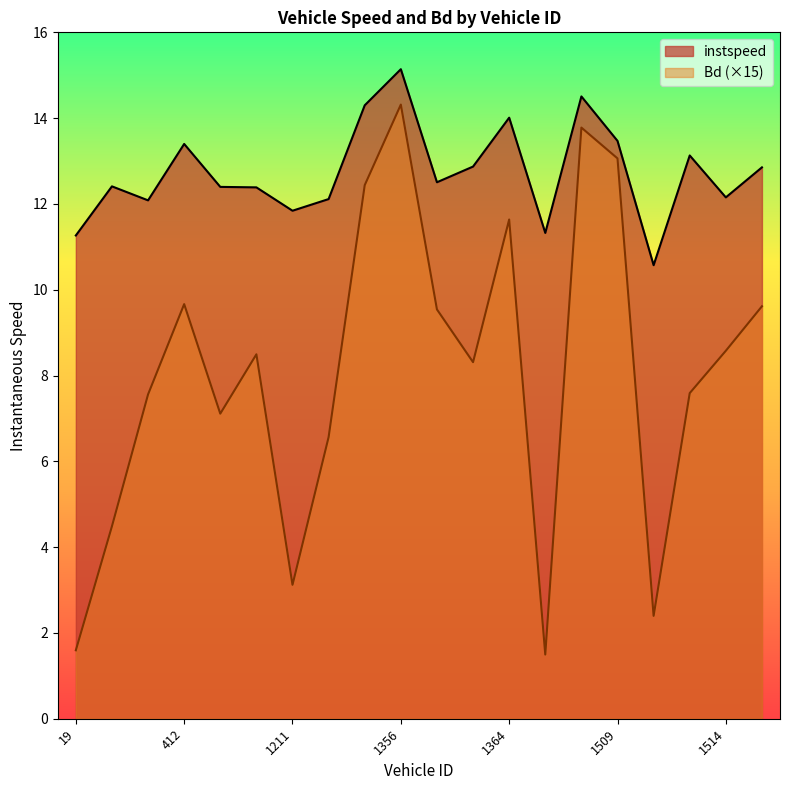

Which series has the widest spread of values?

Bd (×15)